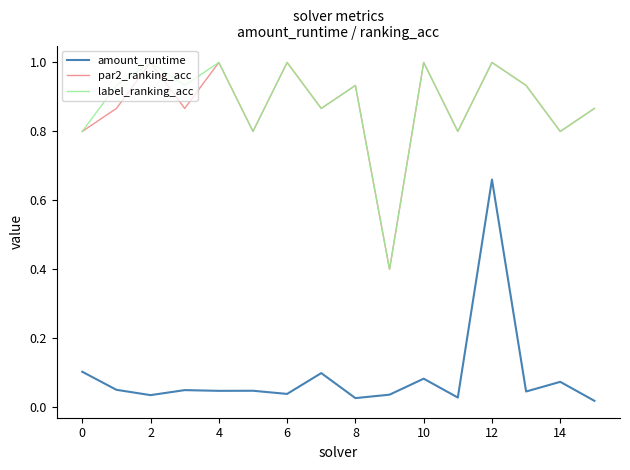

What are all the series names shown in the legend?

amount_runtime, par2_ranking_acc, label_ranking_acc